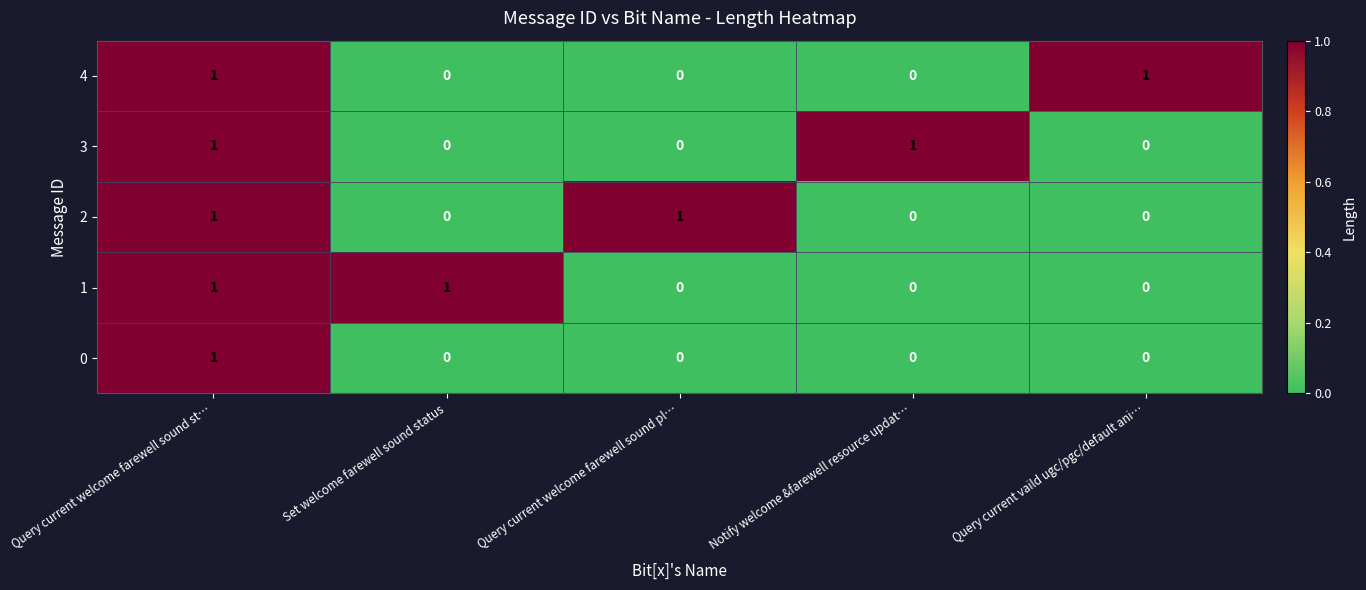

True or false: 4 has a value of 1 at Query current vaild ugc/pgc/default ani….

True